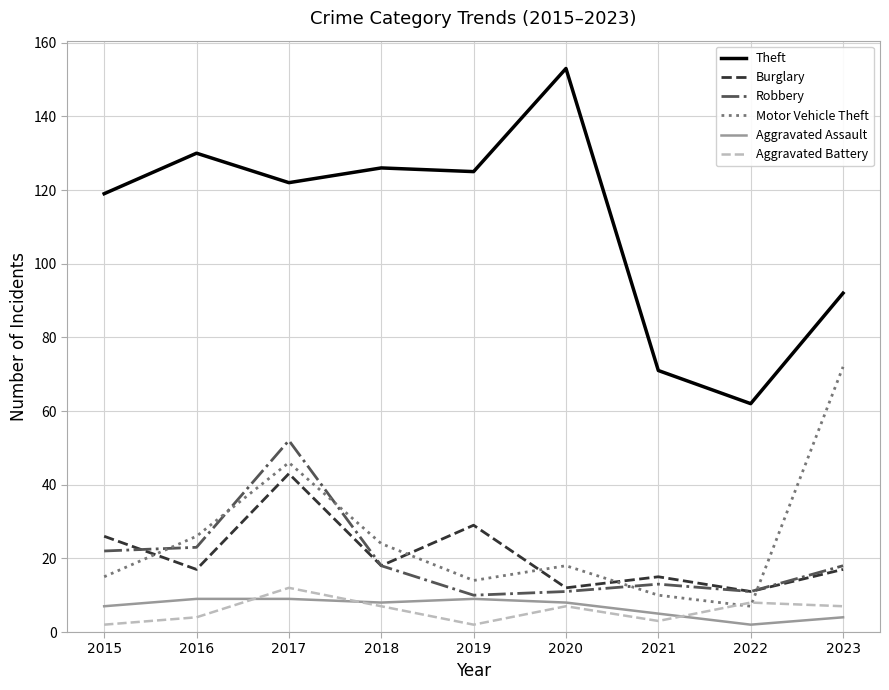

The Theft series shows 222 at 2018. True or false?

False